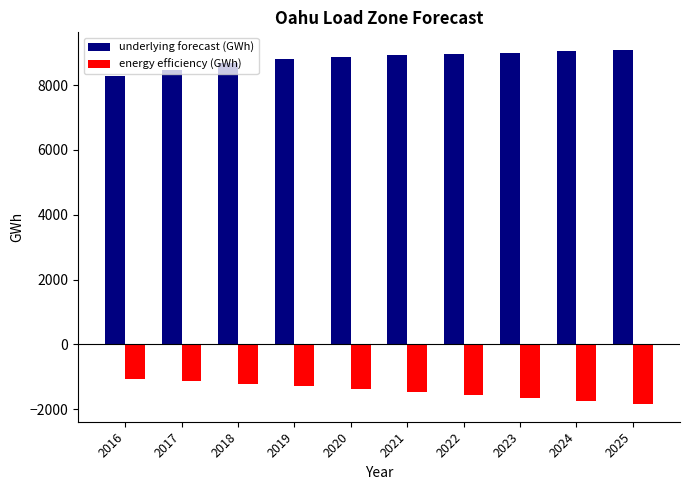

What is the difference between the maximum and minimum values in the energy efficiency (GWh) series?

769.1